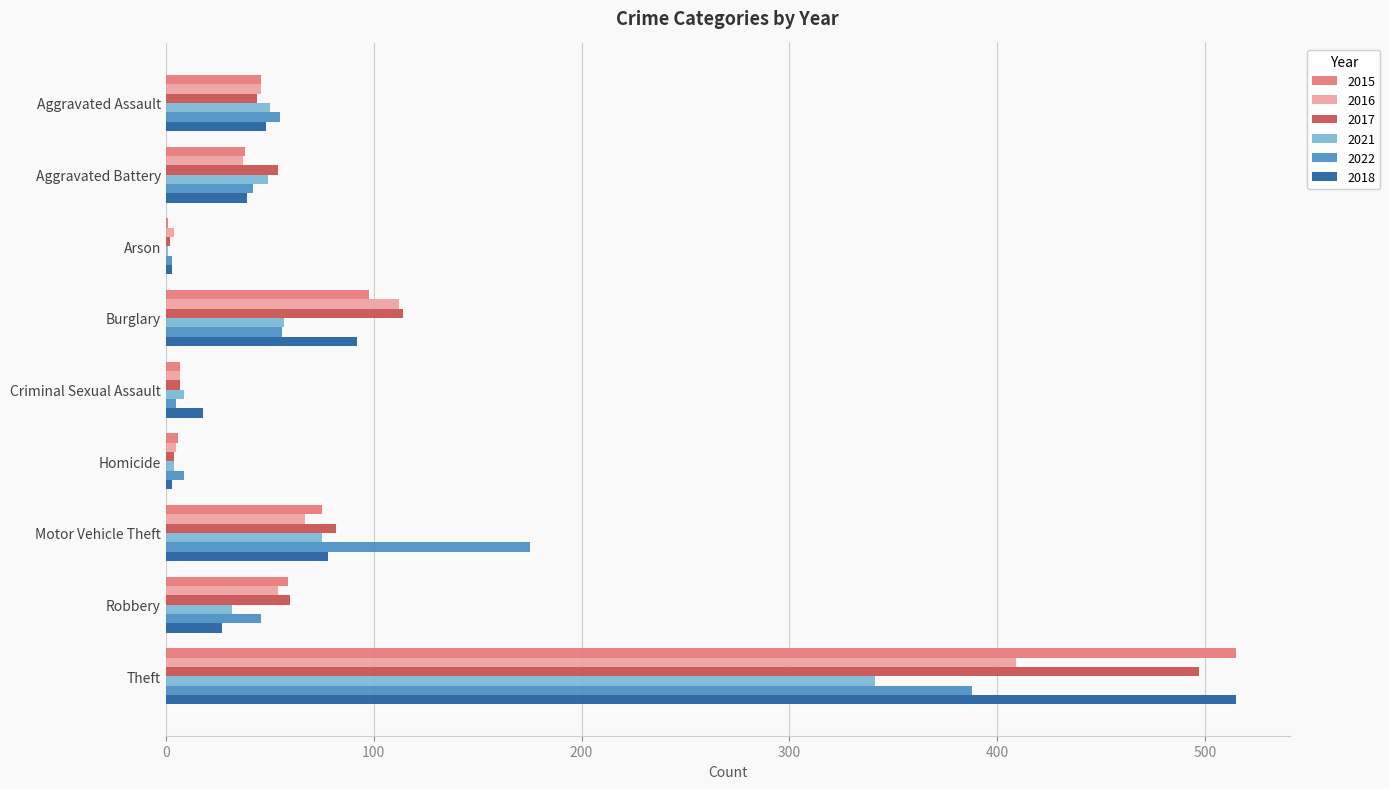

Count the number of categories in the chart.

9